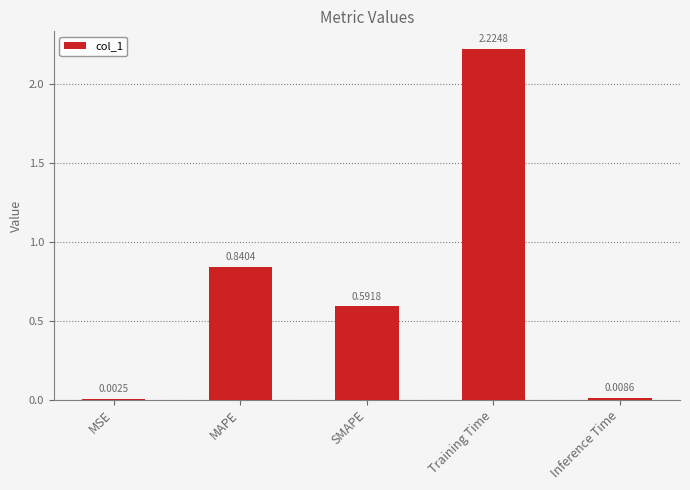

What is the sum of all values?

3.7